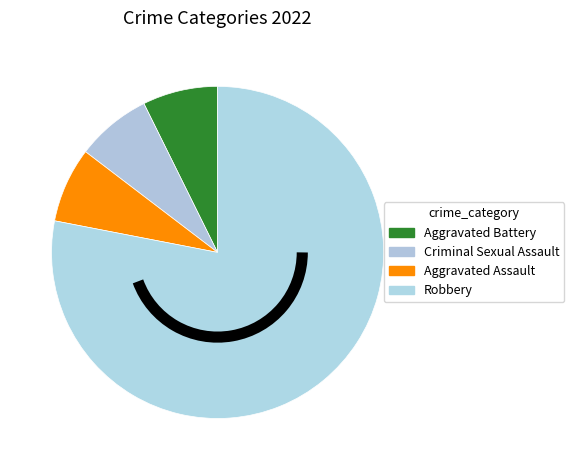

The Aggravated Assault slice represents 21% of the pie. True or false?

False